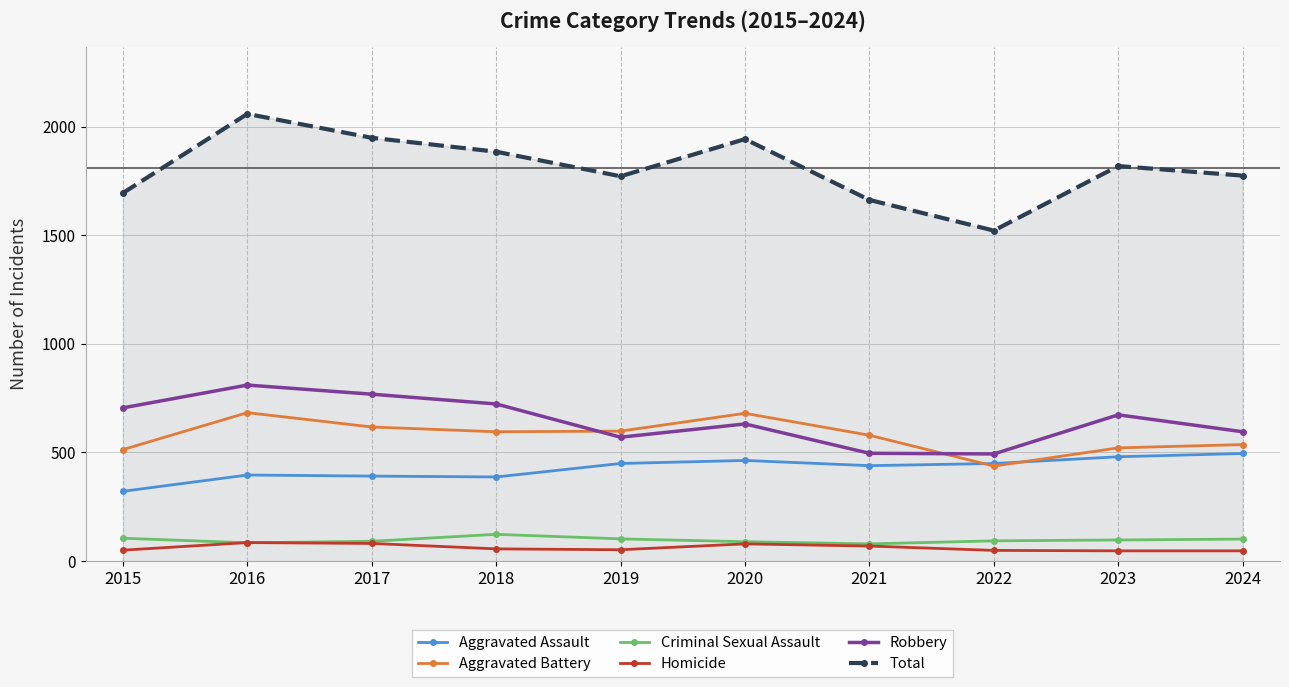

List the series in order of their peak value, highest first.

Total, Robbery, Aggravated Battery, Aggravated Assault, Criminal Sexual Assault, Homicide